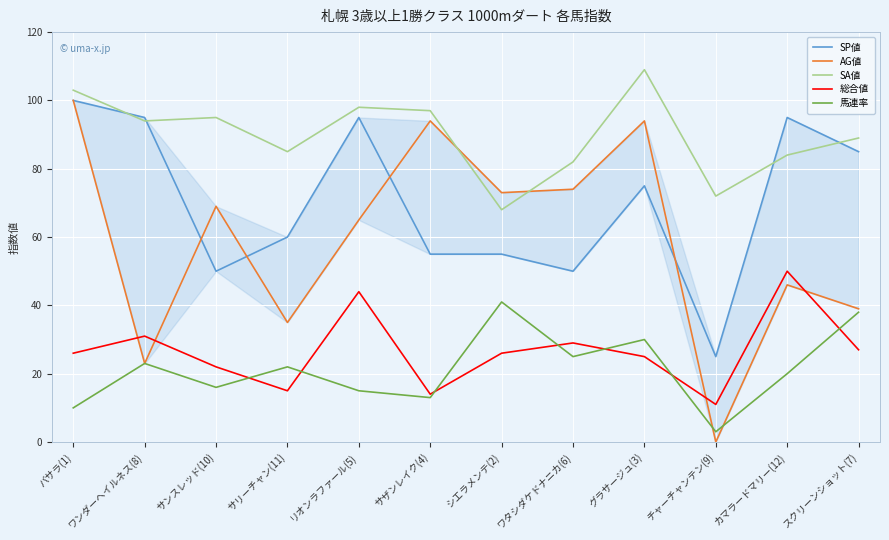

Count the number of data series in this chart.

5